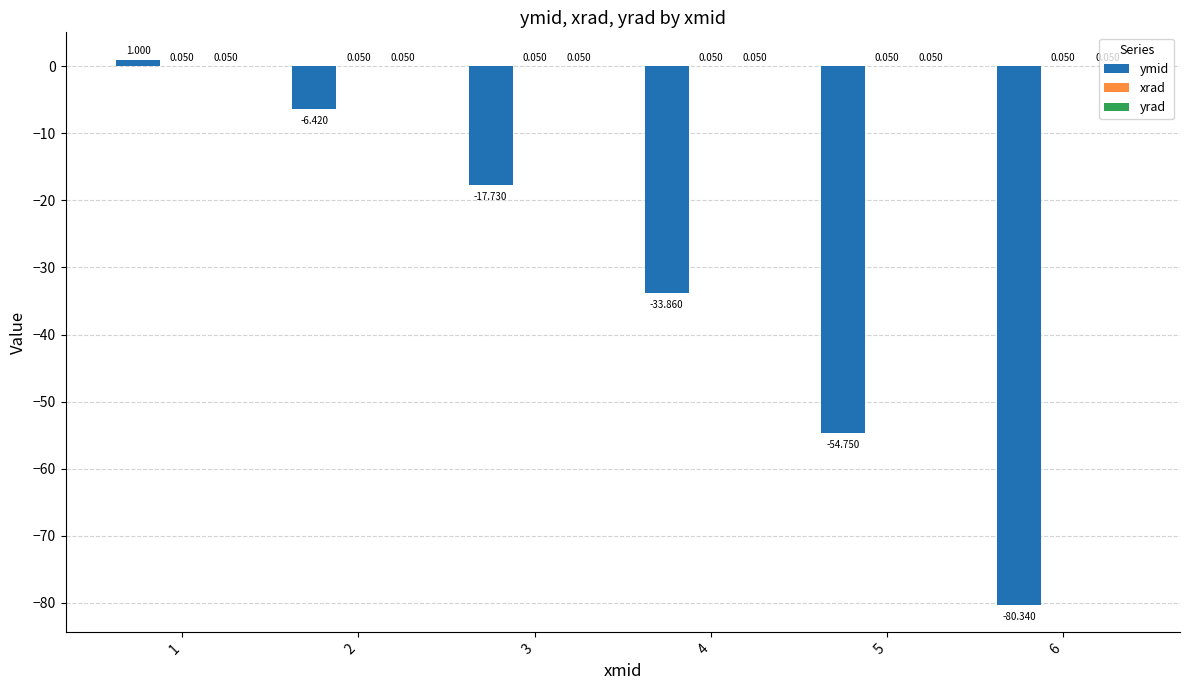

Which series has the widest spread of values?

ymid